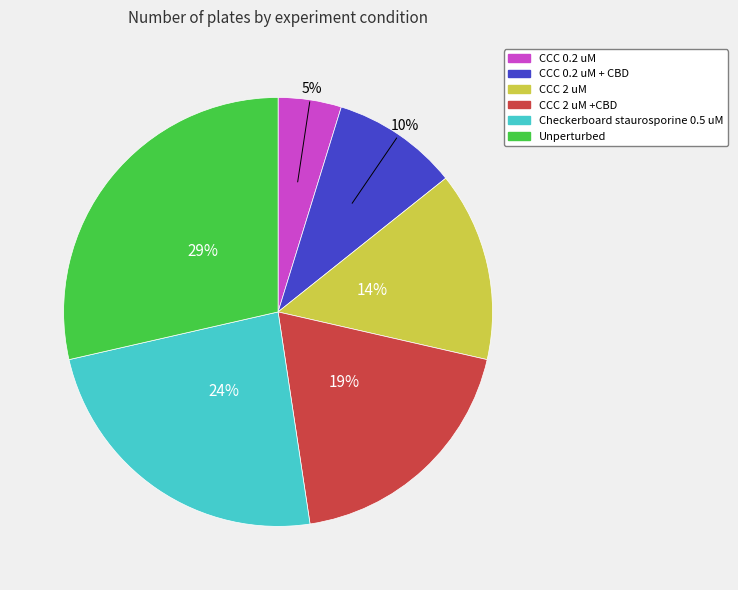

The CCC 0.2 uM slice represents 11% of the pie. True or false?

False